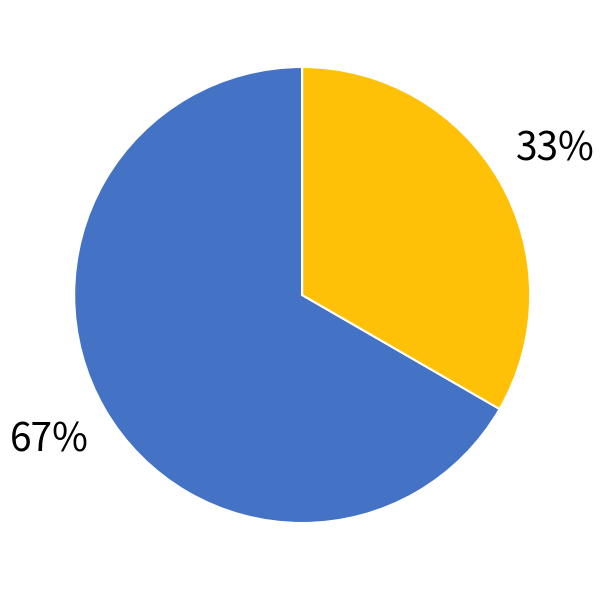

Is there a majority slice in this chart?

Yes